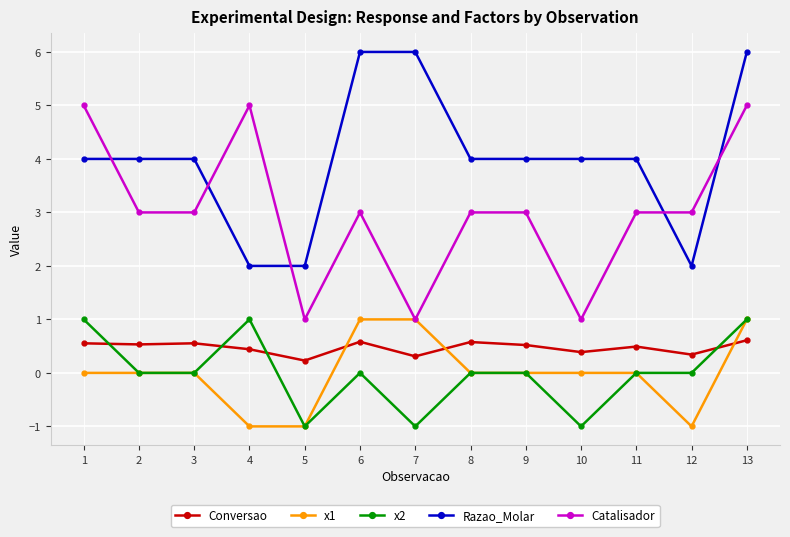

What is the value of the Razao_Molar point at the 9th from the left?

4.0